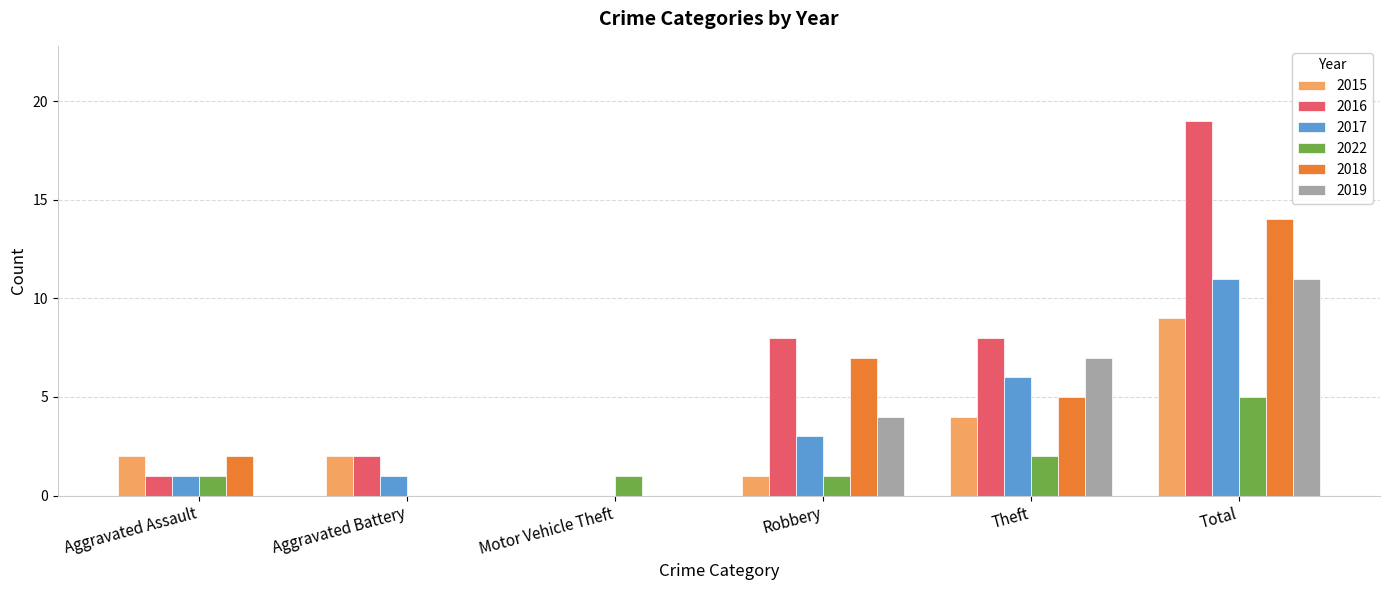

Between Aggravated Battery and Total, which series saw the biggest shift?

2016